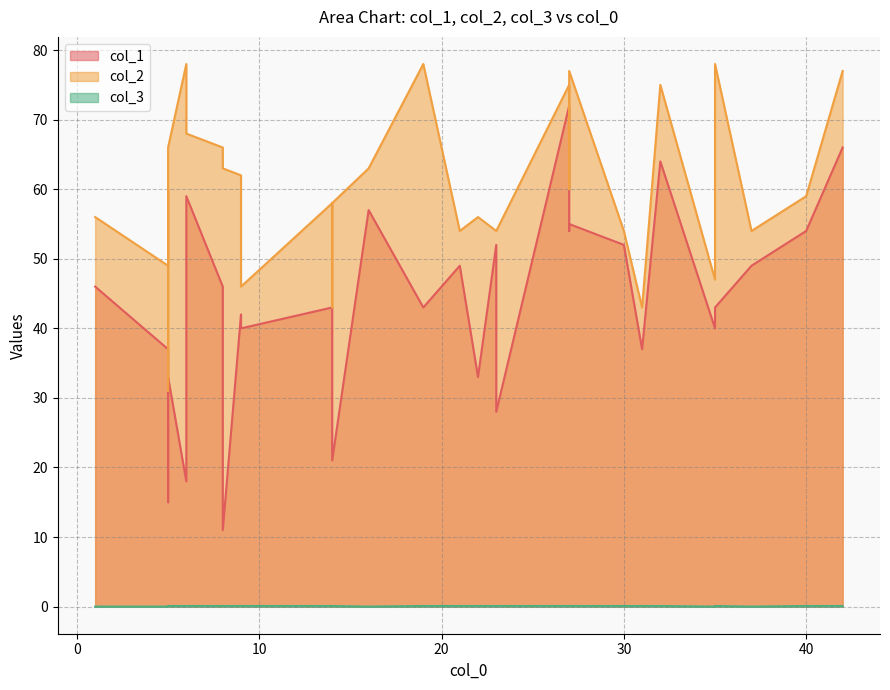

What is the average value of the col_1 series?

42.8